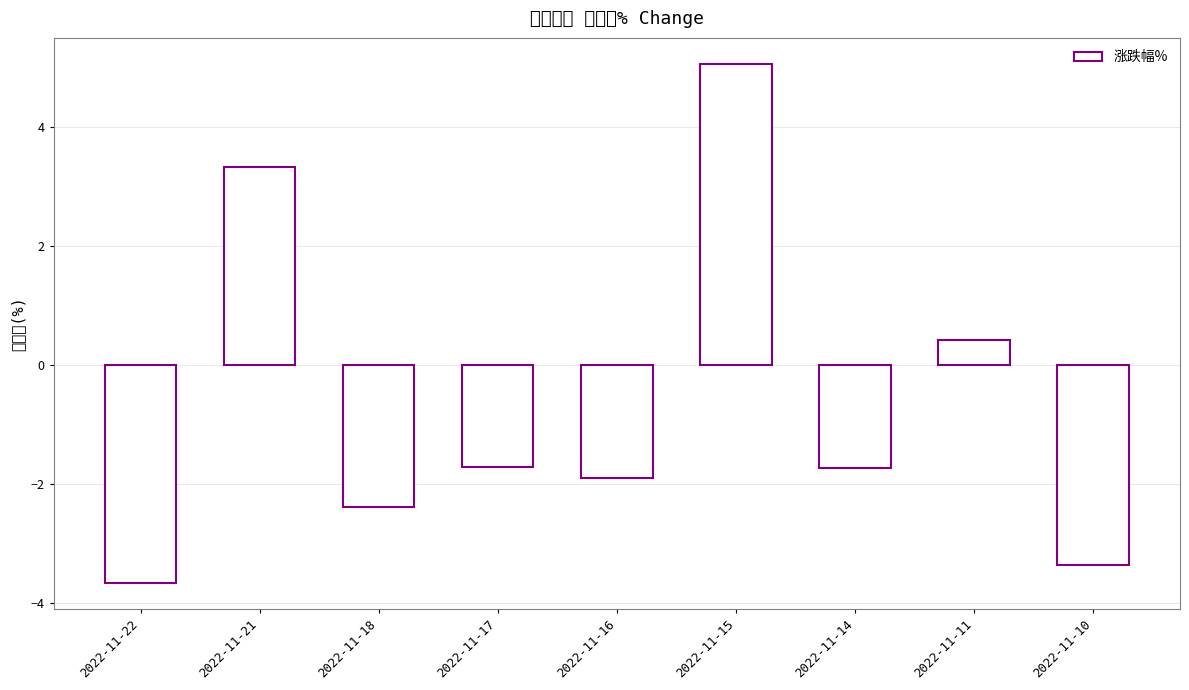

True or false: the data shows -1.7 at 2022-11-17.

True